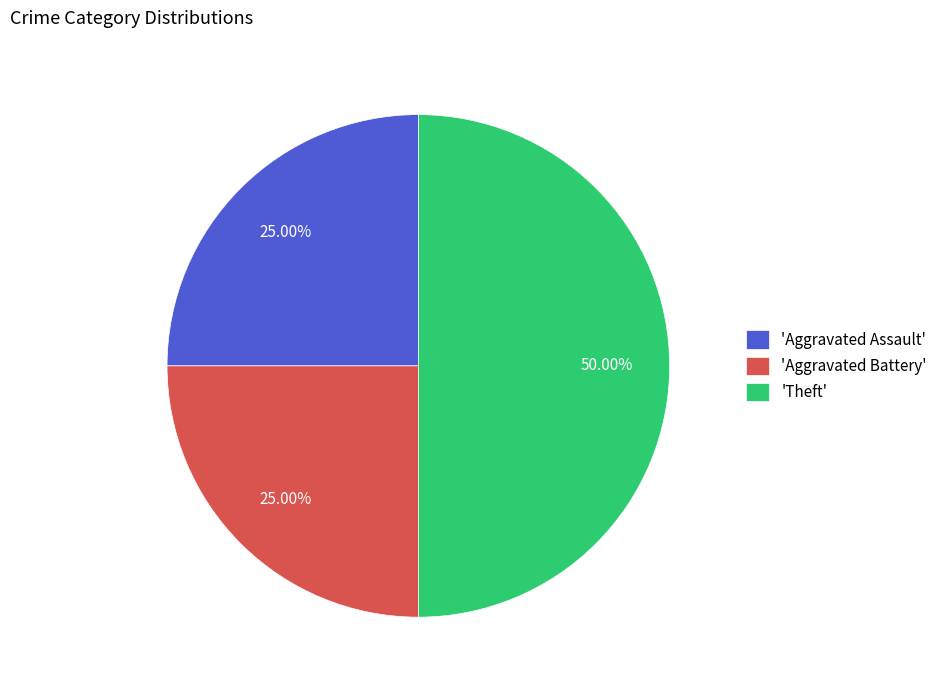

Does 'Aggravated Battery' represent more than half of the total?

No